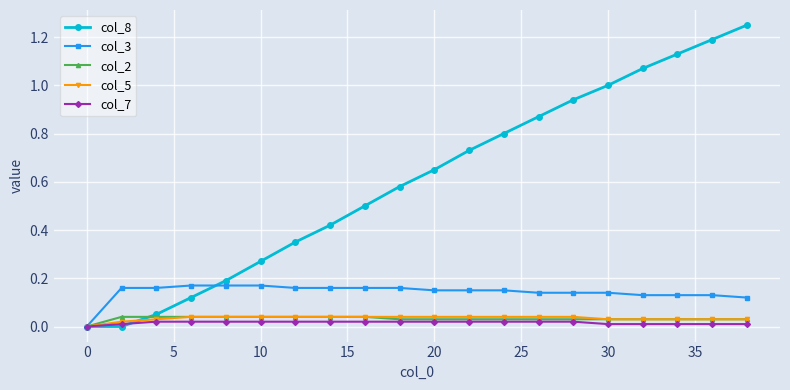

Which series has the largest range (max minus min)?

col_8